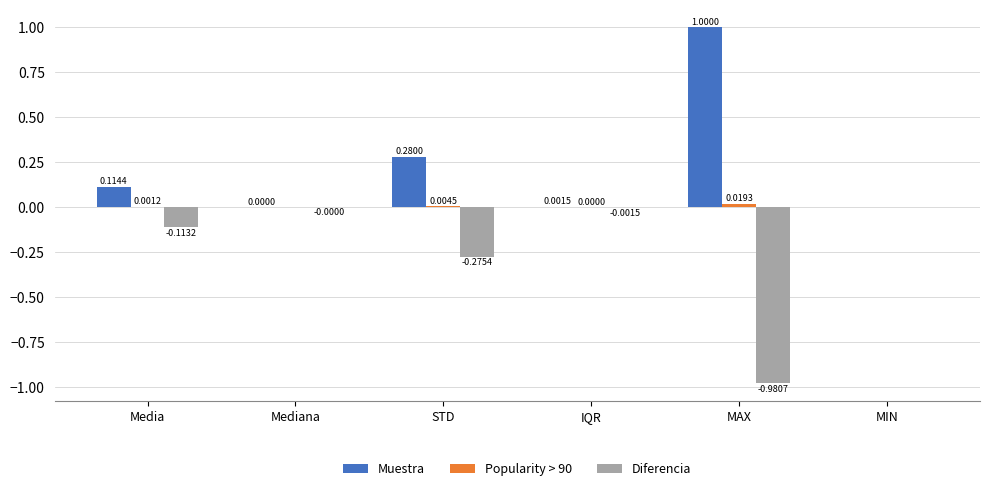

Which series changed the most between Mediana and STD?

Muestra